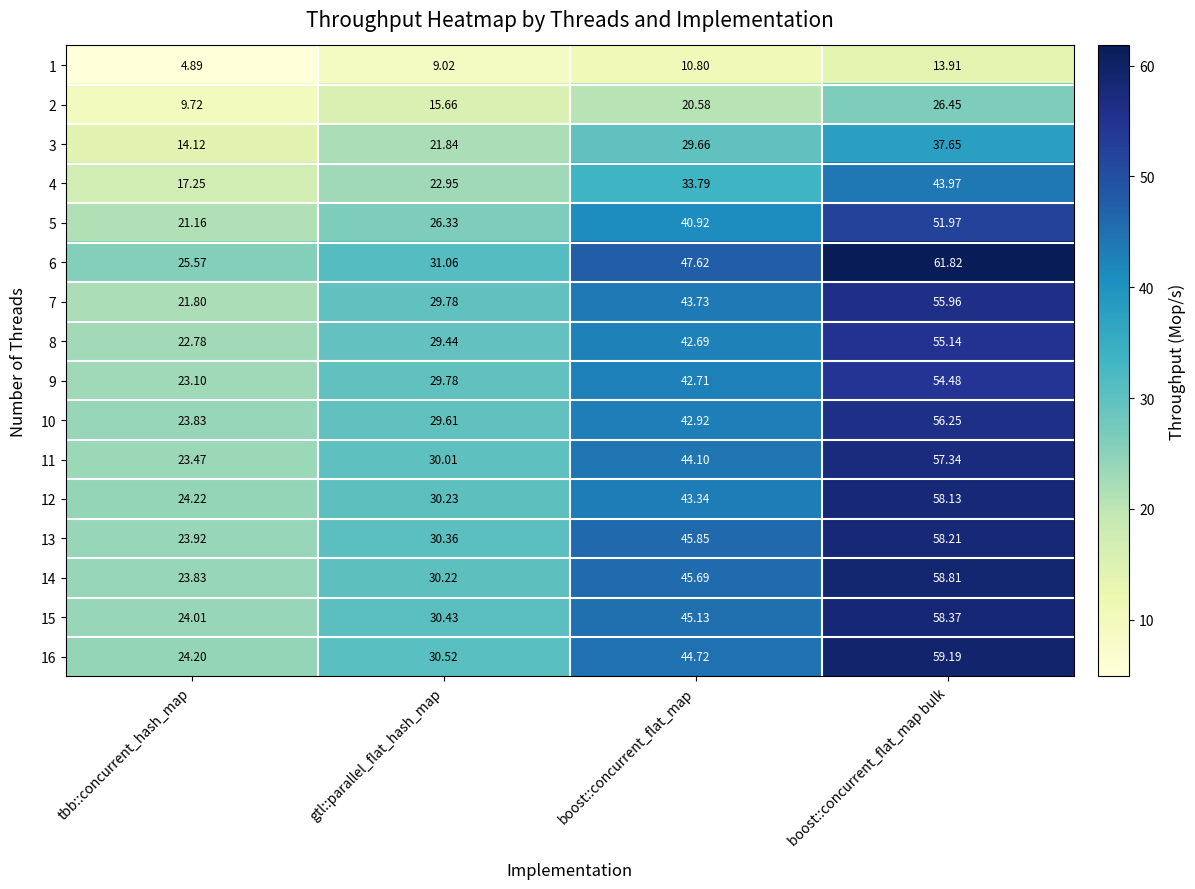

At which label does 3 first exceed 29?

boost::concurrent_flat_map